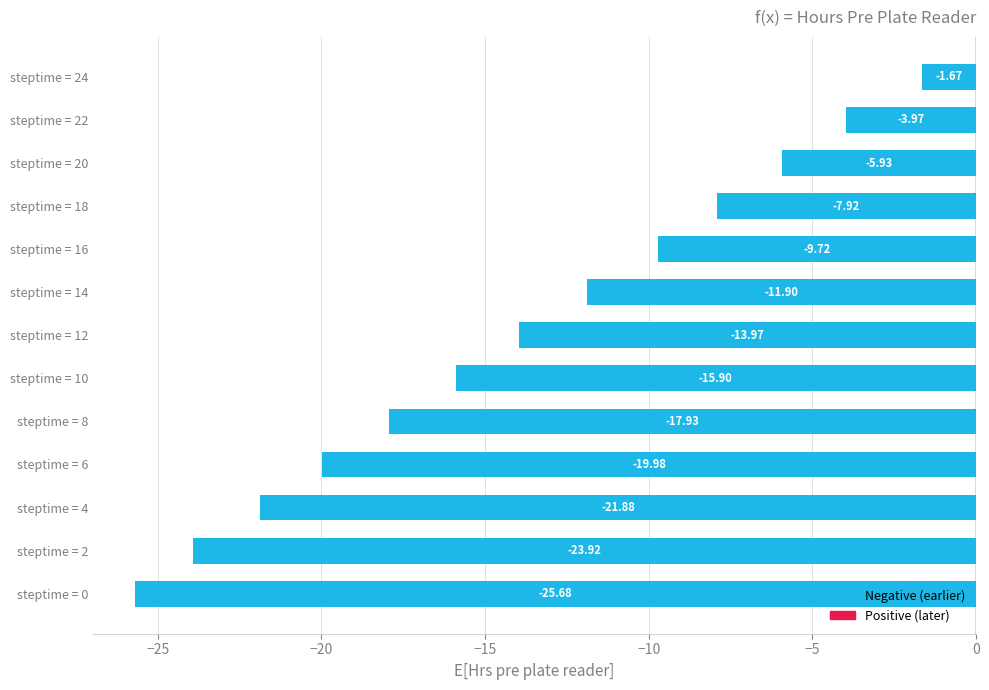

How many bars are there in total?

13